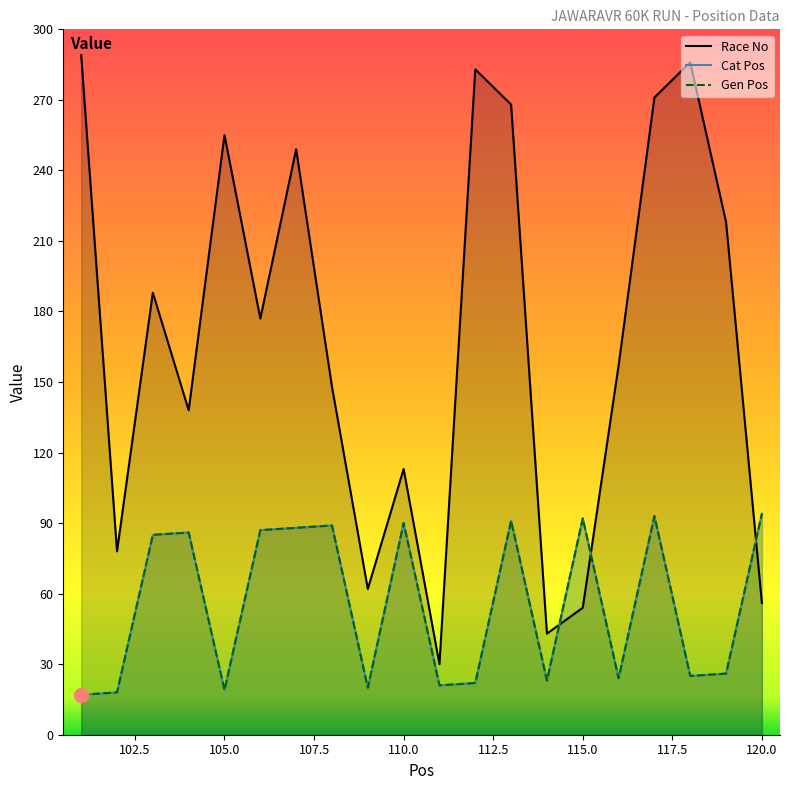

True or false: Gen Pos and Cat Pos intersect in this chart.

False